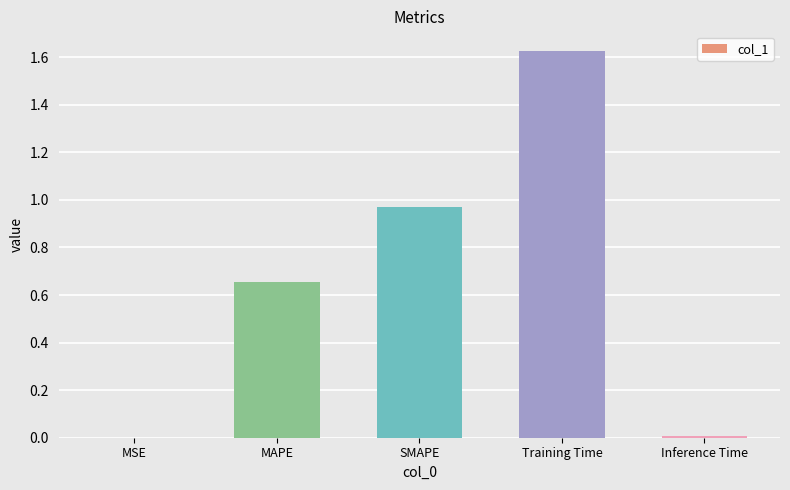

The chart shows a value of 0.2 at MAPE. True or false?

False